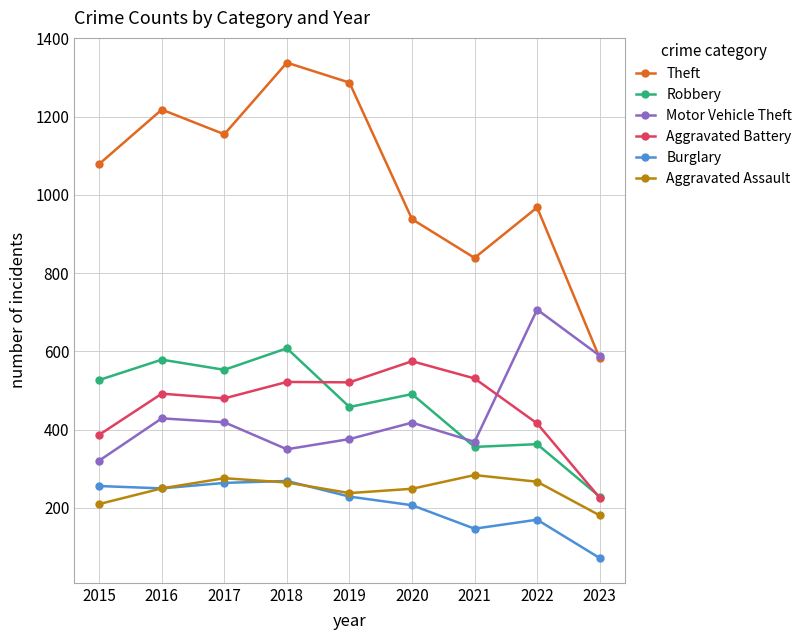

At which category is the sum across all series the highest?

2018